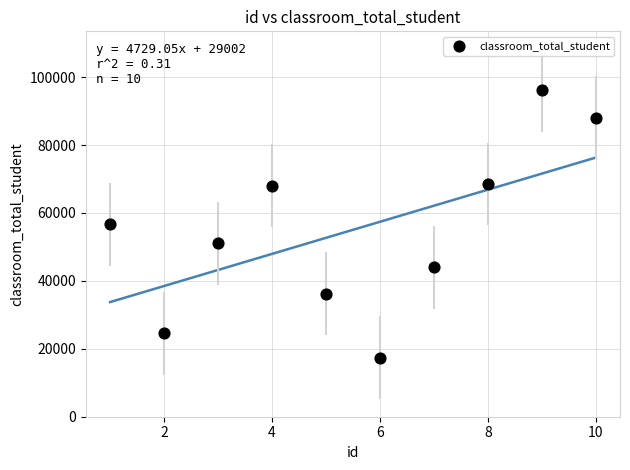

What is the average Y value?

55012